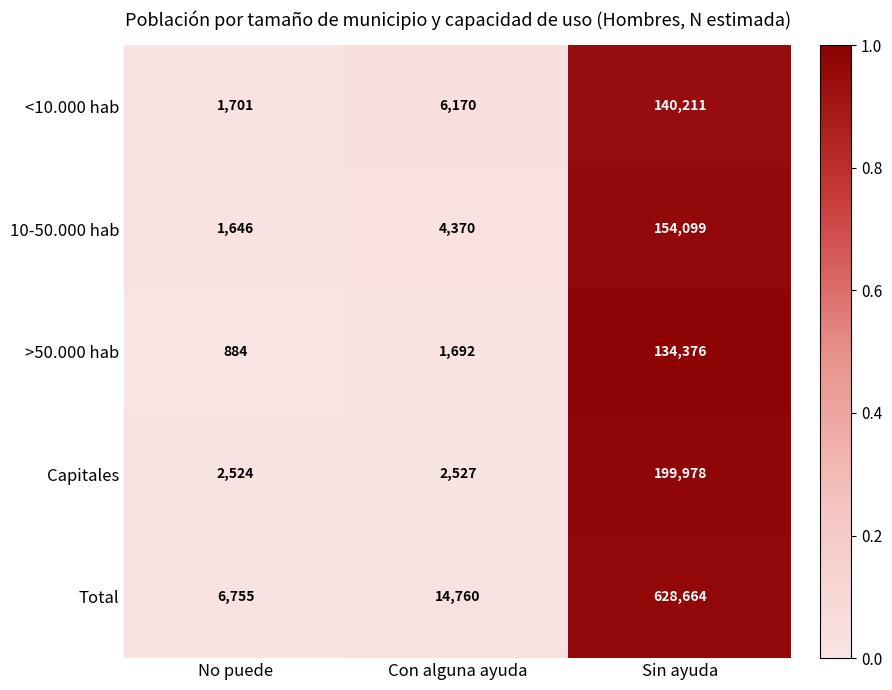

Reading left to right, list all the values displayed in this chart.

<10.000 hab: No puede=1701	Con alguna ayuda=6170	Sin ayuda=140211
10-50.000 hab: No puede=1646	Con alguna ayuda=4370	Sin ayuda=154099
>50.000 hab: No puede=884	Con alguna ayuda=1692	Sin ayuda=134376
Capitales: No puede=2524	Con alguna ayuda=2527	Sin ayuda=199978
Total: No puede=6755	Con alguna ayuda=14760	Sin ayuda=628664